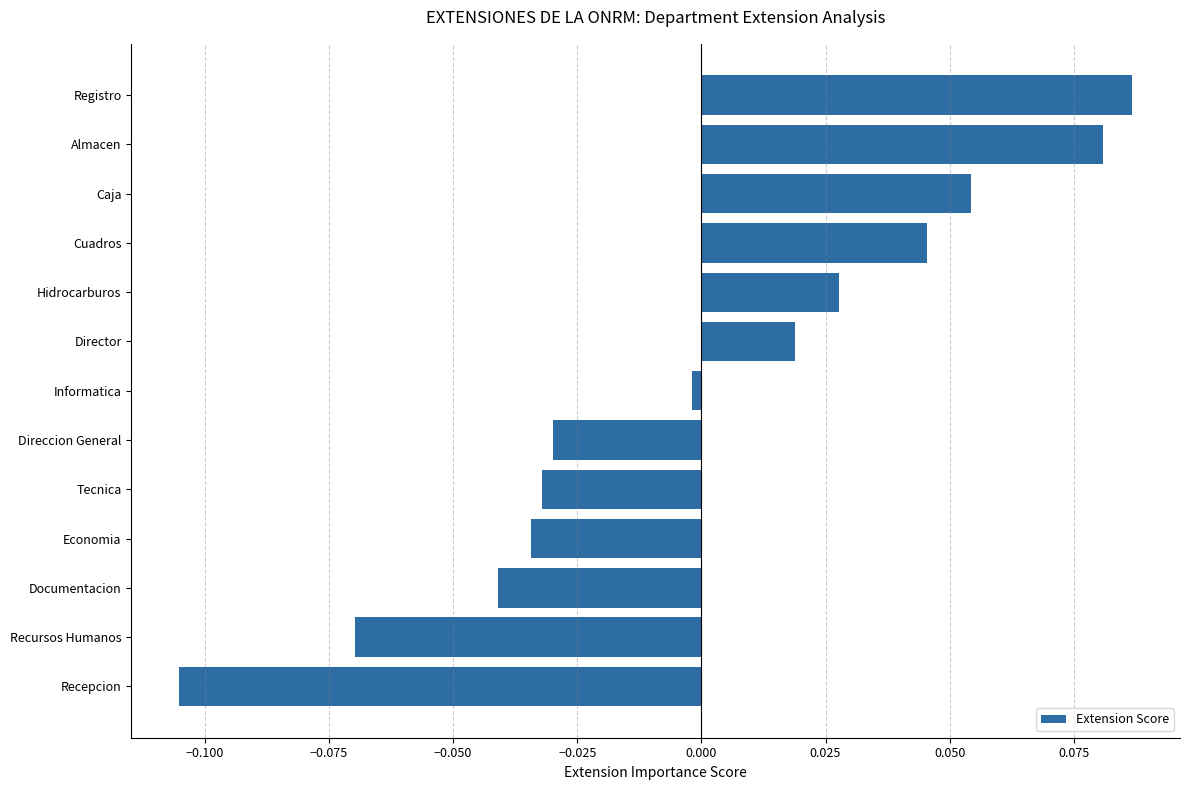

How many values are below 0?

7